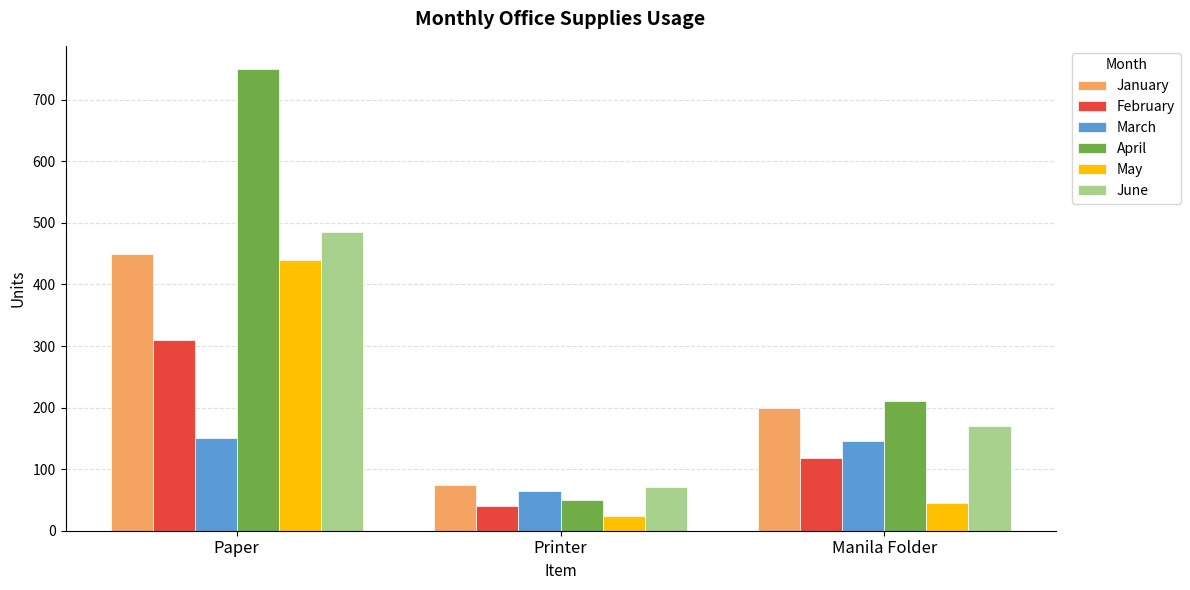

What is the smallest value displayed?

24